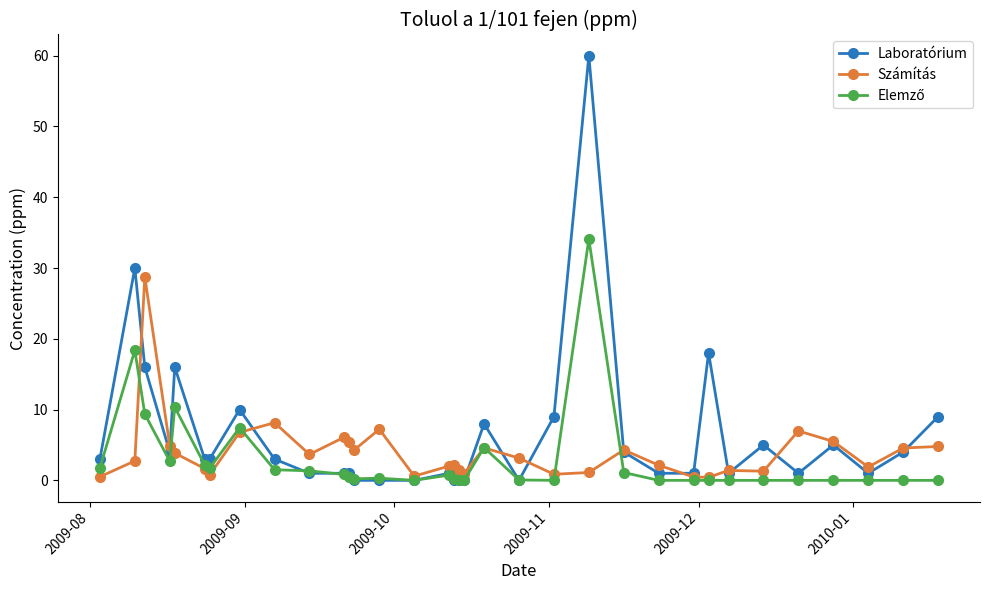

Which series has the largest range (max minus min)?

Laboratórium